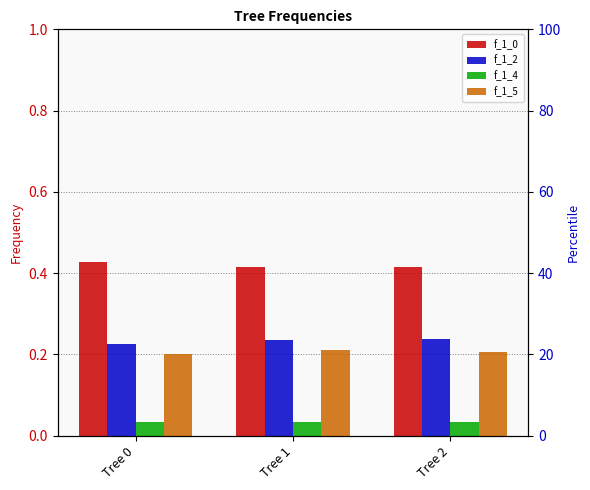

Rank the series at Tree 1 from highest to lowest value.

f_1_0, f_1_2, f_1_5, f_1_4